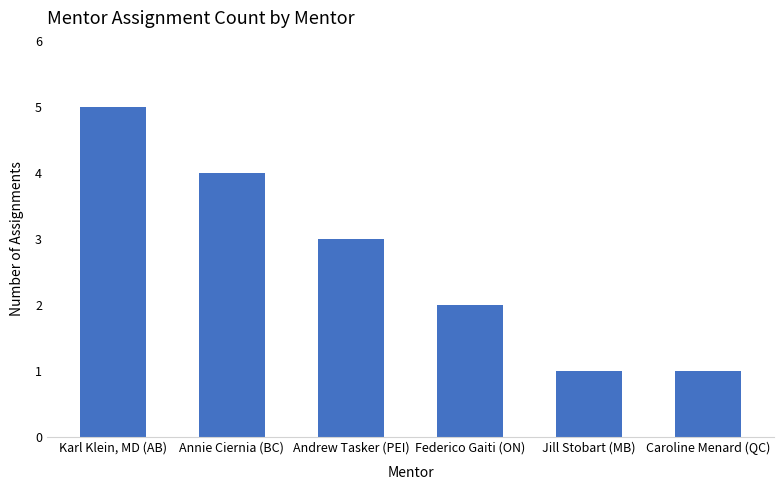

What is the greatest value displayed?

5